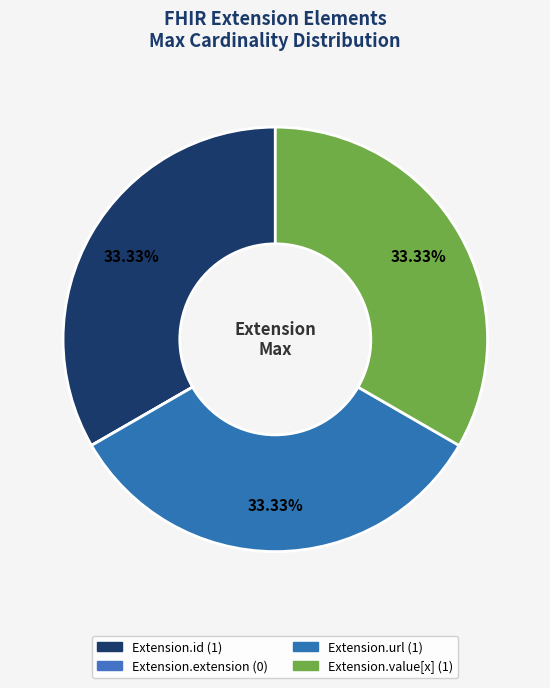

To the nearest percent, what percentage of the pie is Extension.url?

33%